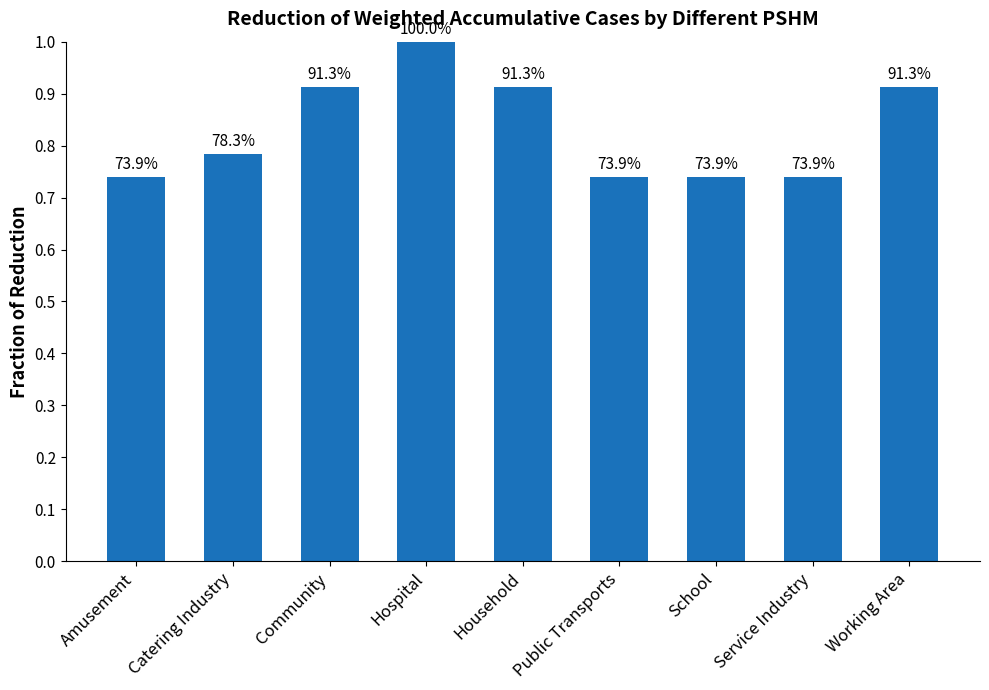

Read the value at Community.

0.9